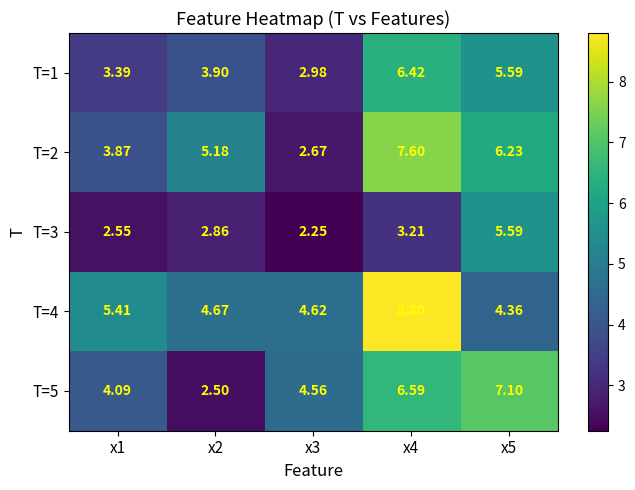

Is the value of T=1 at x4 greater than the value of T=2 at x1?

Yes